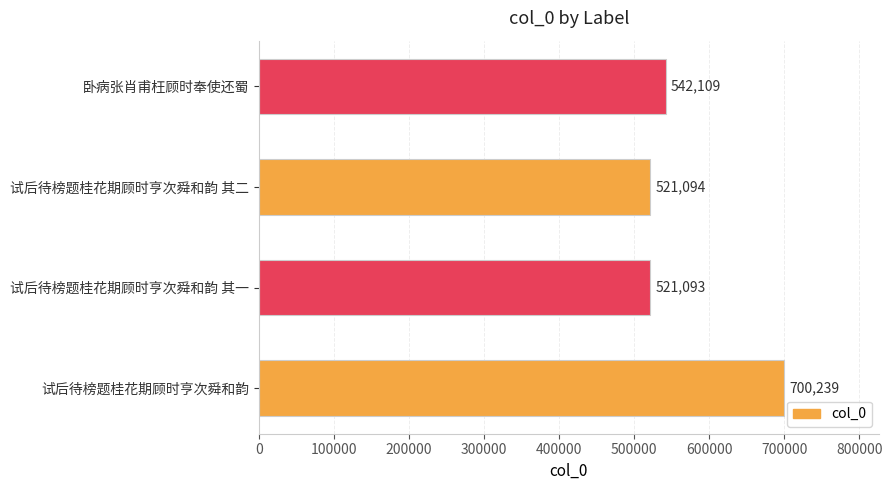

How many bars are there in total?

4